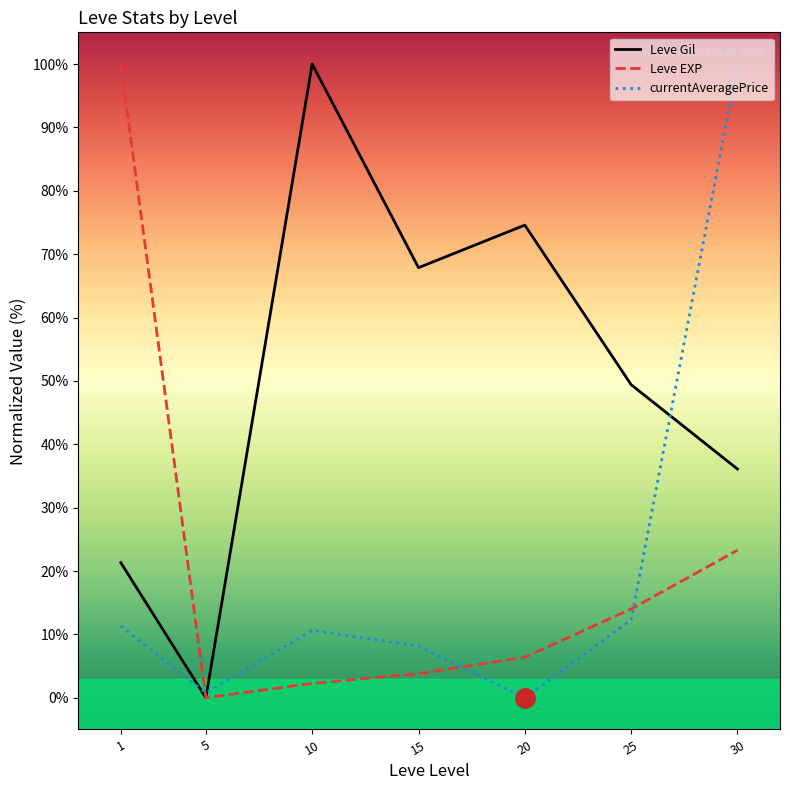

Where does the Leve EXP series first go above 6?

1